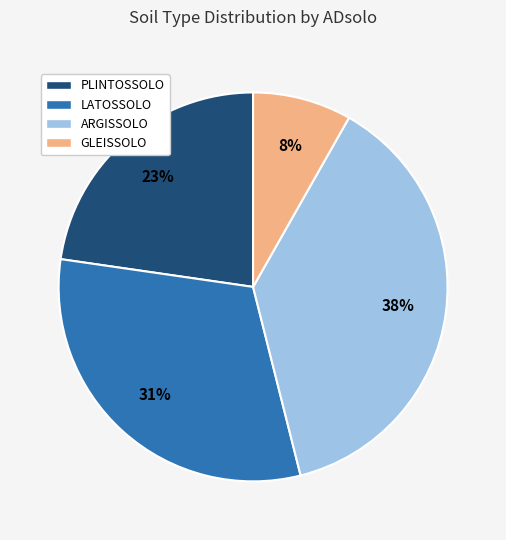

Is there a majority slice in this chart?

No